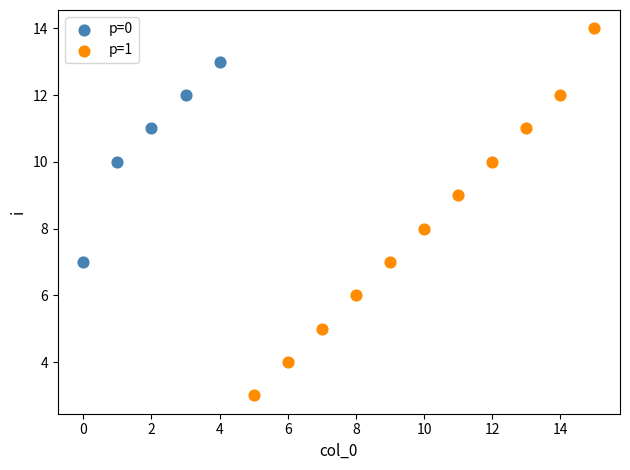

What are all the series names shown in the legend?

p=0, p=1